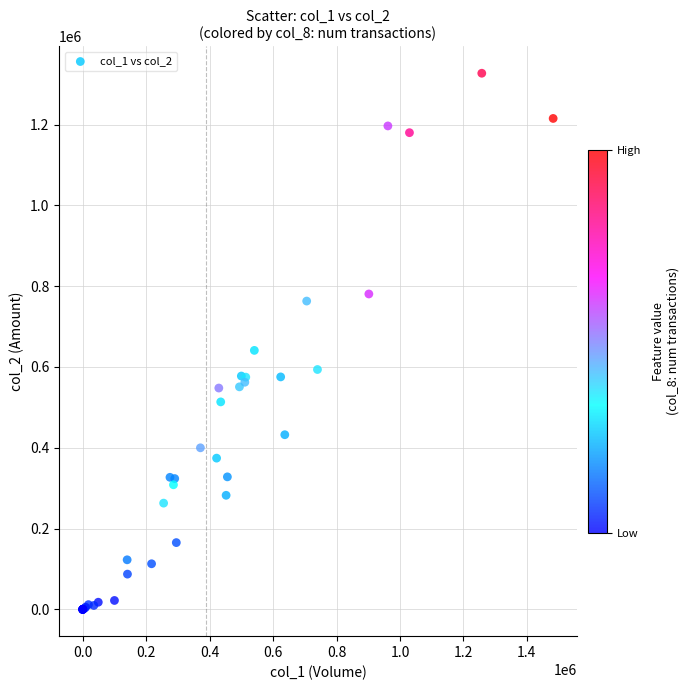

What Y value in the scatter plot is closest to 663450?

640950